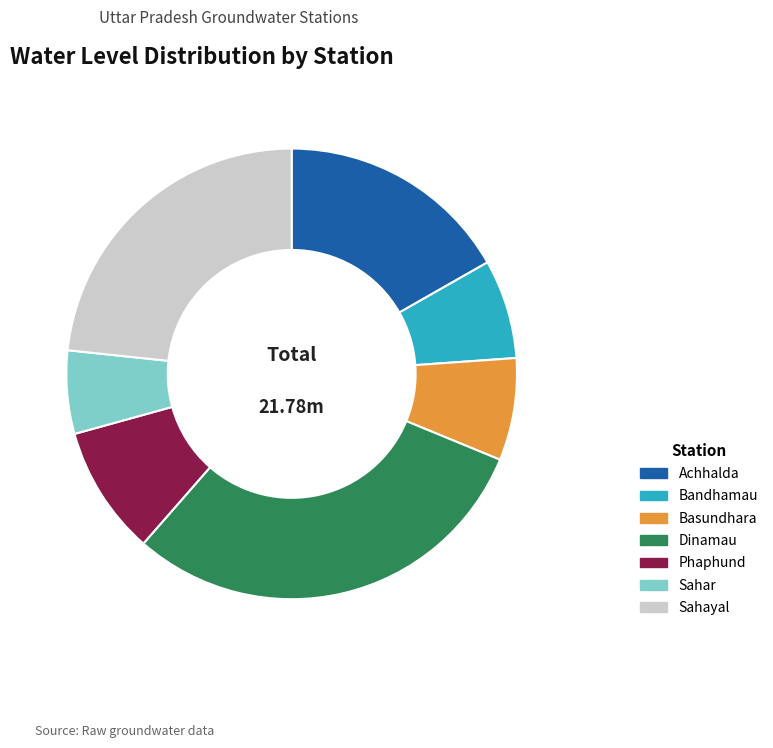

Combined, do Achhalda and Bandhamau account for over 50%?

No